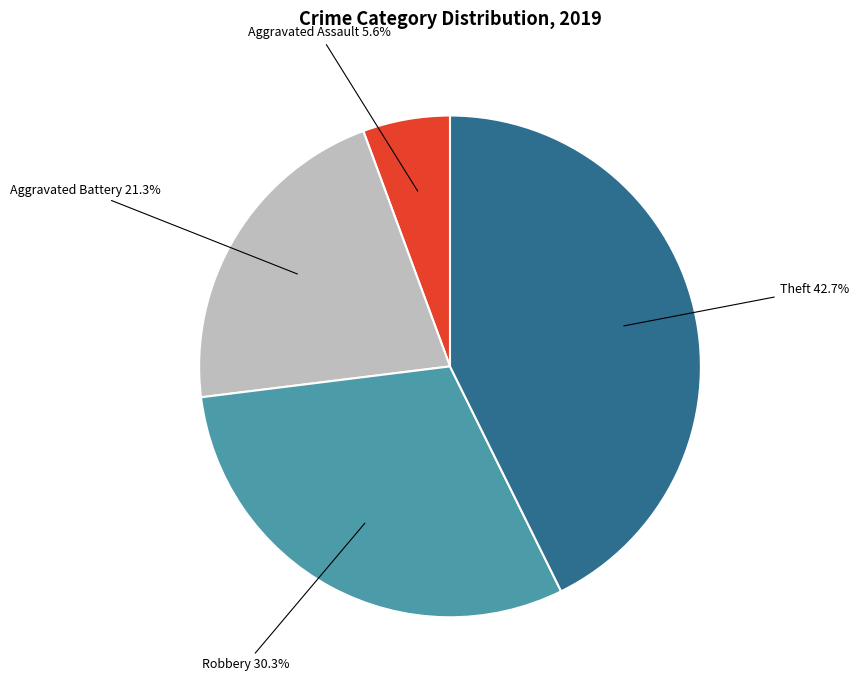

Is there any slice that represents more than half of the pie?

No